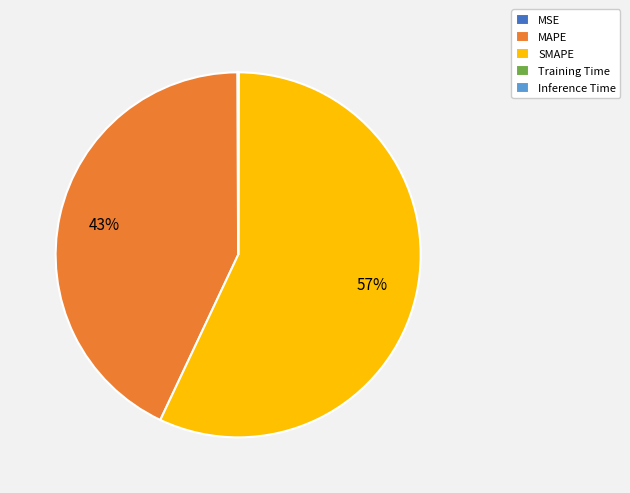

Which slice is the largest?

SMAPE